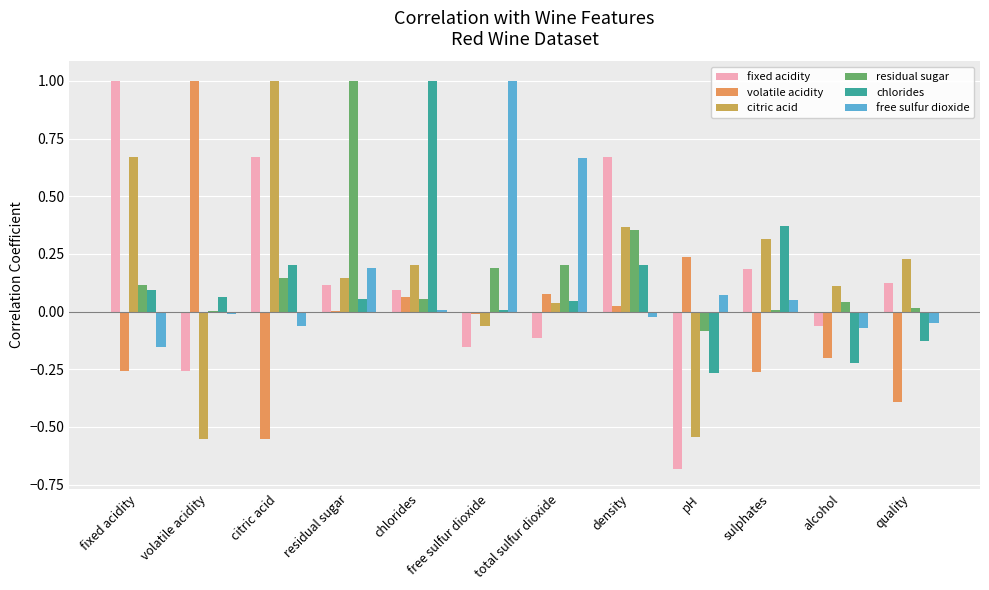

Which has a higher value, alcohol or free sulfur dioxide?

alcohol